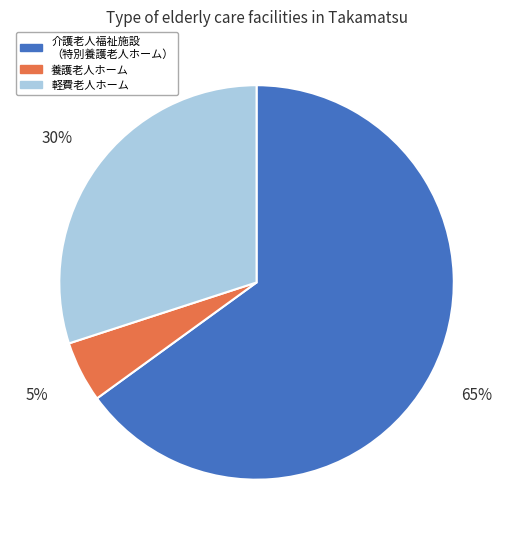

To the nearest percent, what is the difference between the largest and smallest slice percentages?

60%